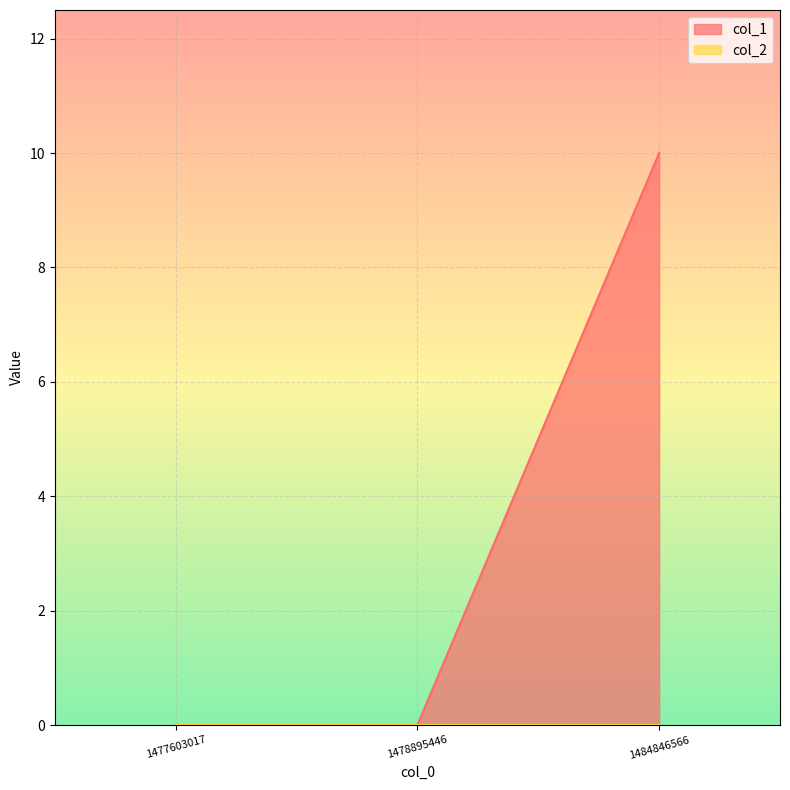

Reading left to right, transcribe all the data shown in this chart.

1477603017=0	1478895446=0	1484846566=10